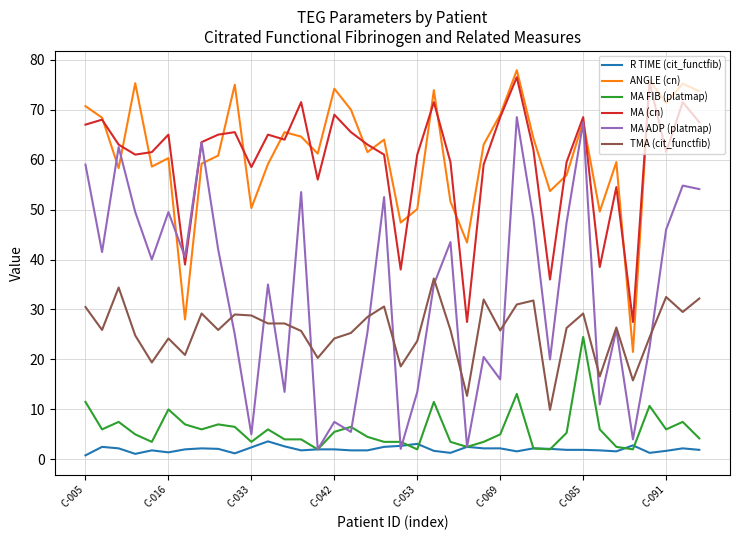

True or false: MA (cn) and ANGLE (cn) cross at least once.

True